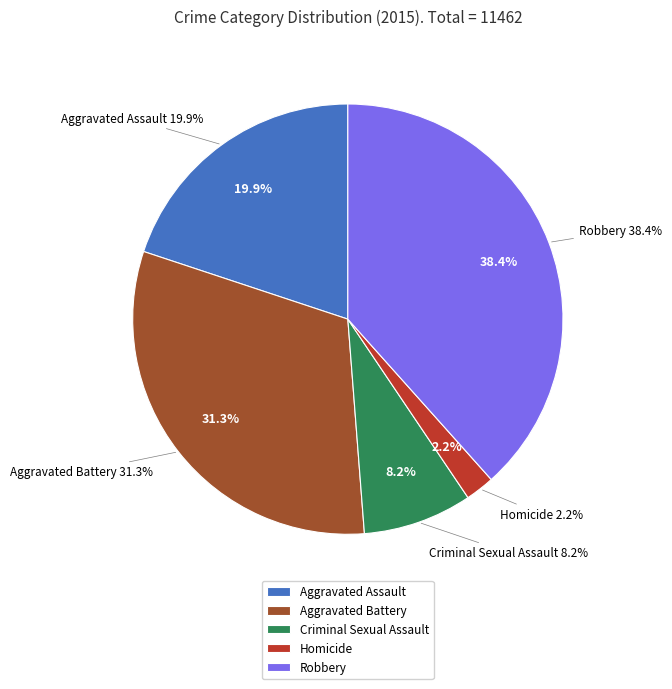

True or false: Homicide accounts for 1% of the total.

False